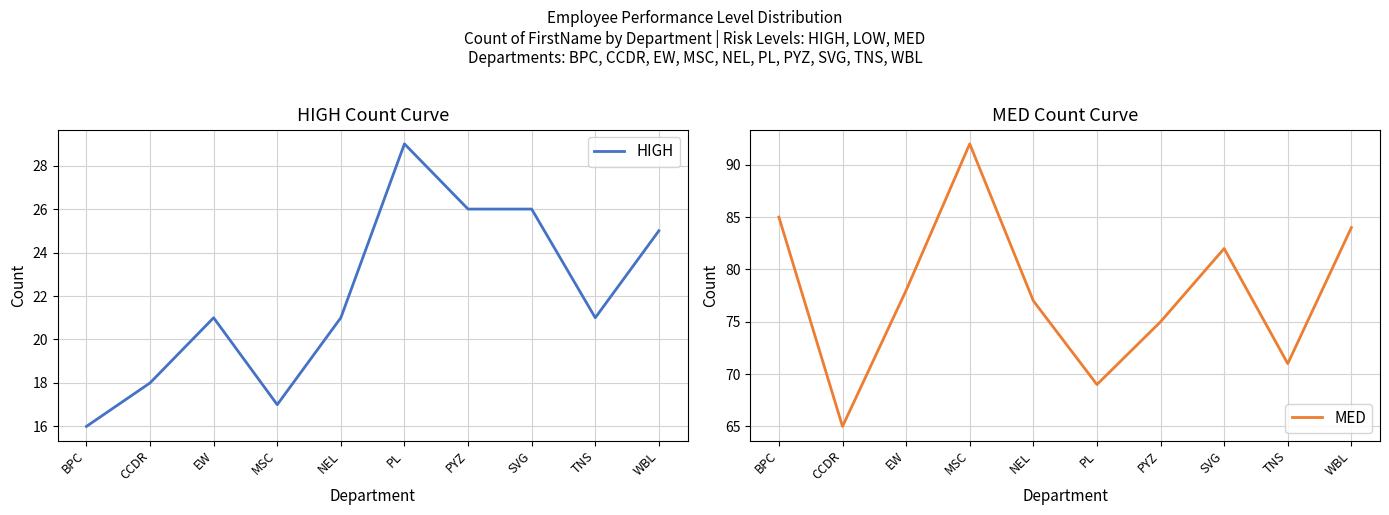

What is the total value across all series at MSC?

109